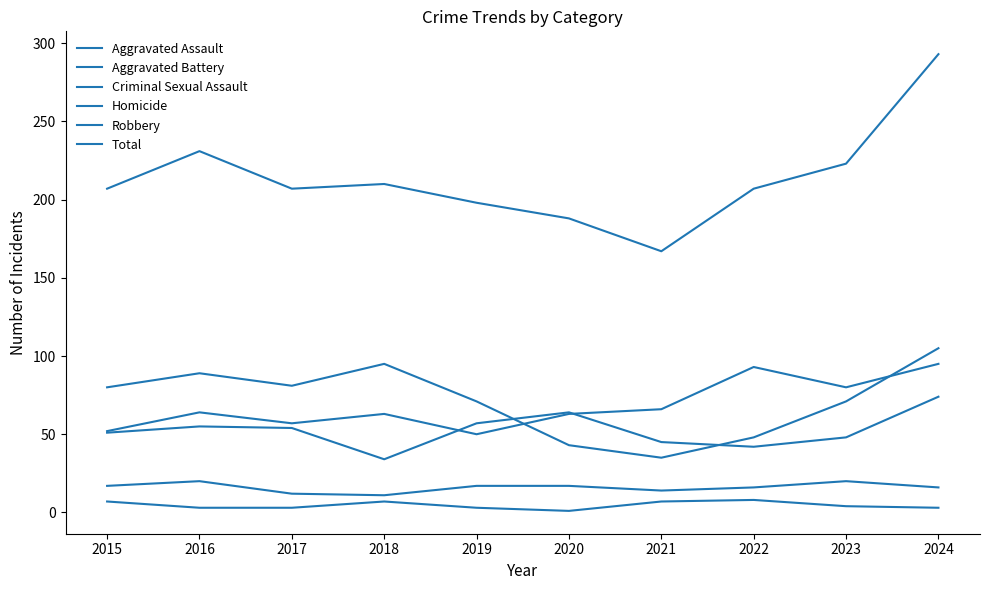

Reading right to left, transcribe all the data shown in this chart.

Aggravated Assault: 2024=95	2023=80	2022=93	2021=66	2020=63	2019=50	2018=63	2017=57	2016=64	2015=52
Aggravated Battery: 2024=74	2023=48	2022=42	2021=45	2020=64	2019=57	2018=34	2017=54	2016=55	2015=51
Criminal Sexual Assault: 2024=16	2023=20	2022=16	2021=14	2020=17	2019=17	2018=11	2017=12	2016=20	2015=17
Homicide: 2024=3	2023=4	2022=8	2021=7	2020=1	2019=3	2018=7	2017=3	2016=3	2015=7
Robbery: 2024=105	2023=71	2022=48	2021=35	2020=43	2019=71	2018=95	2017=81	2016=89	2015=80
Total: 2024=293	2023=223	2022=207	2021=167	2020=188	2019=198	2018=210	2017=207	2016=231	2015=207